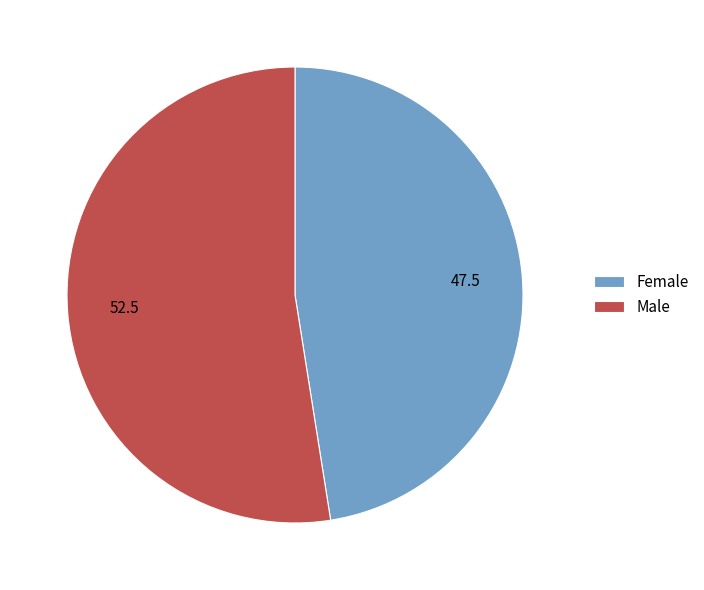

Rank the categories by value from lowest to highest.

Female, Male